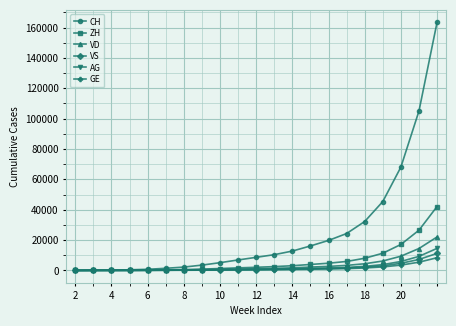

How many data points does each series have?

21